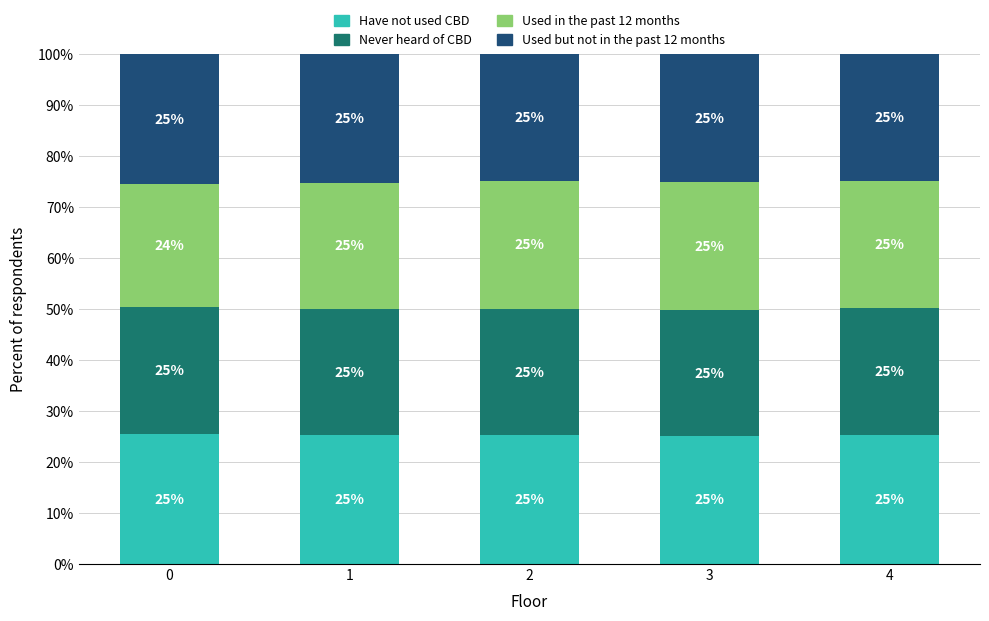

What is the total value across all series at 1?

100.0